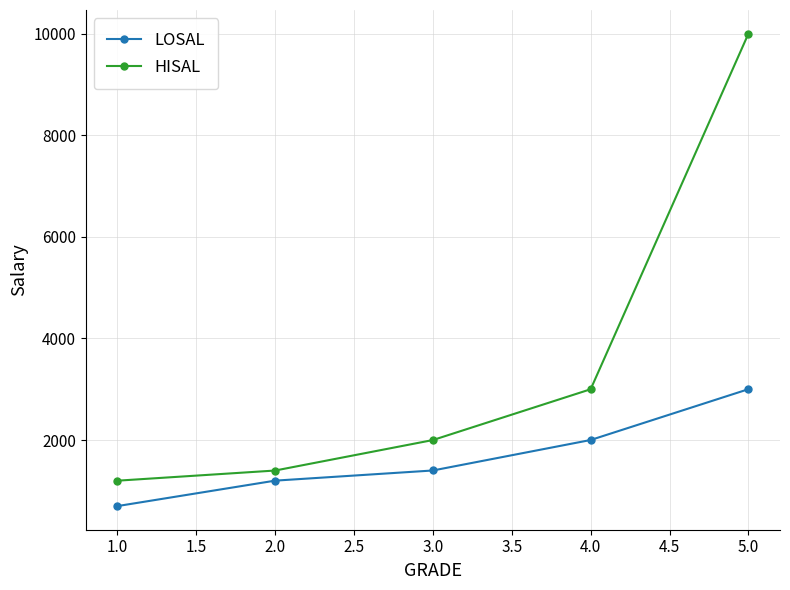

What is the minimum value for HISAL?

1200